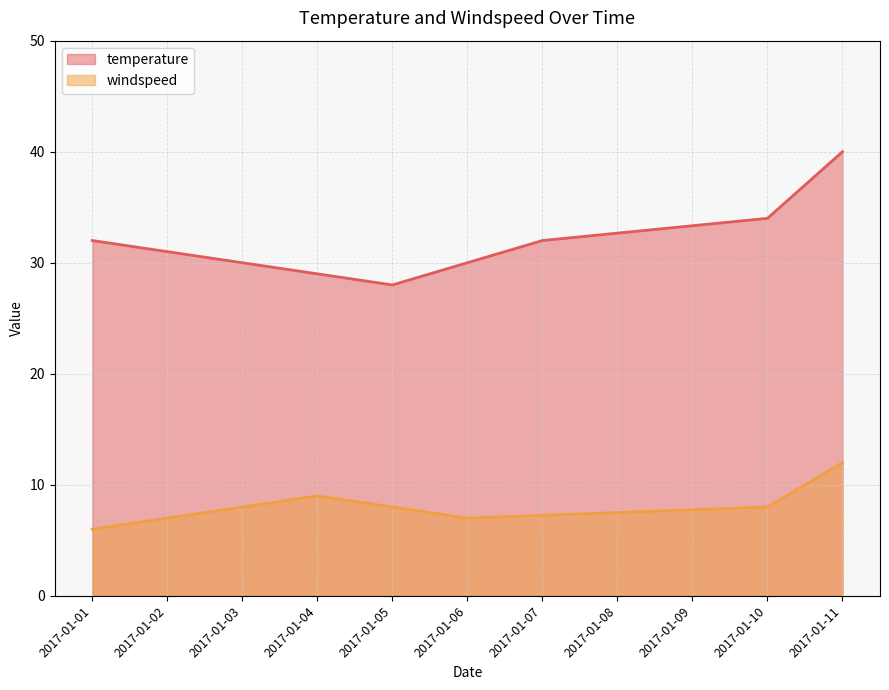

The temperature series shows 65.5 at 2017-01-11. True or false?

False